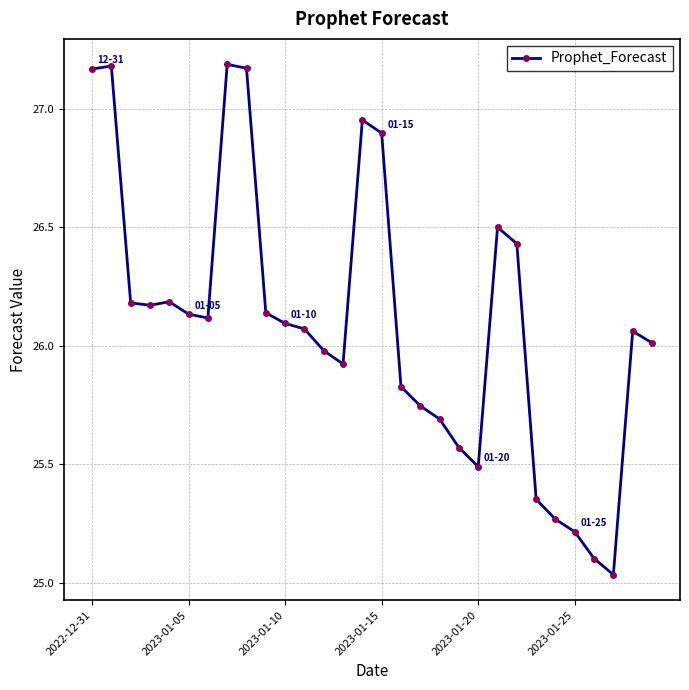

What is the sum of all values?

782.8